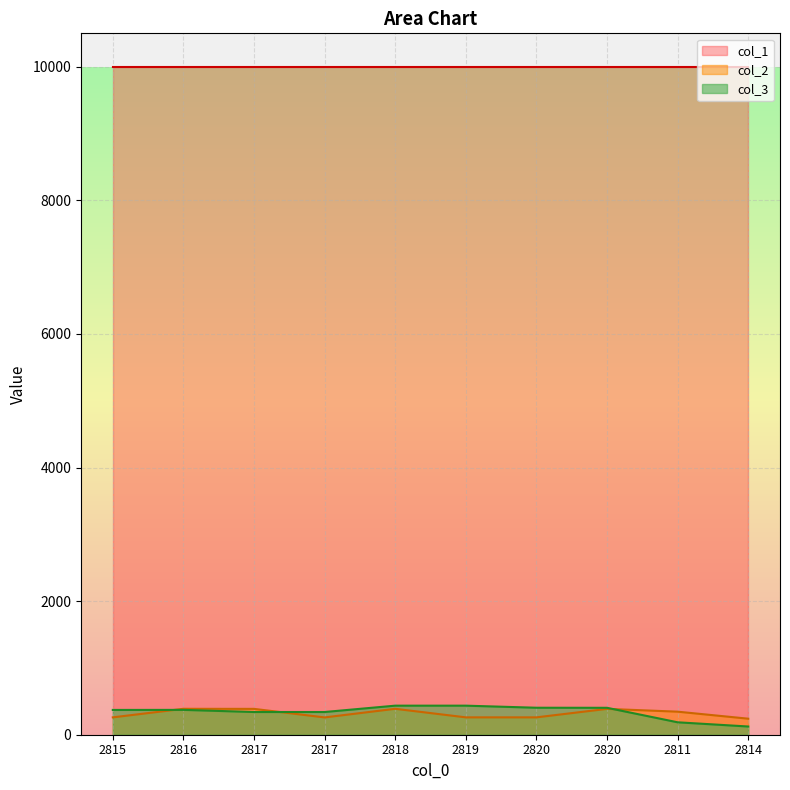

The value of col_2 at 2814 is 240. True or false?

True